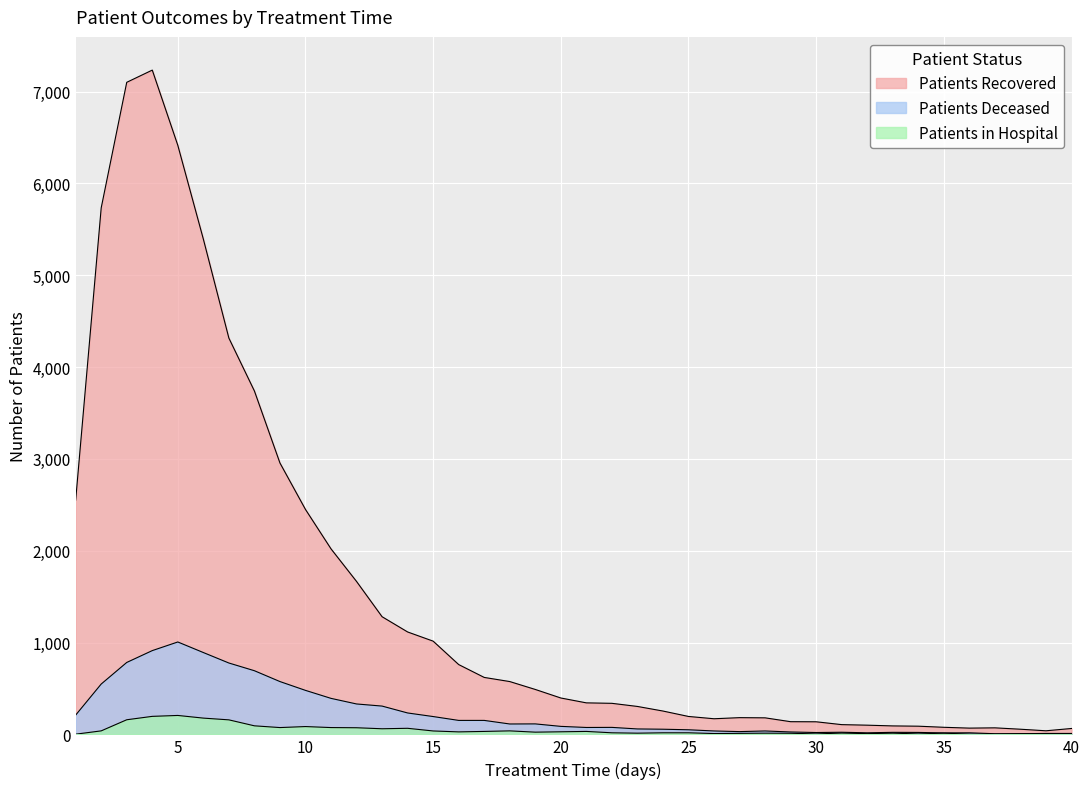

Which category has the highest value across all series?

4